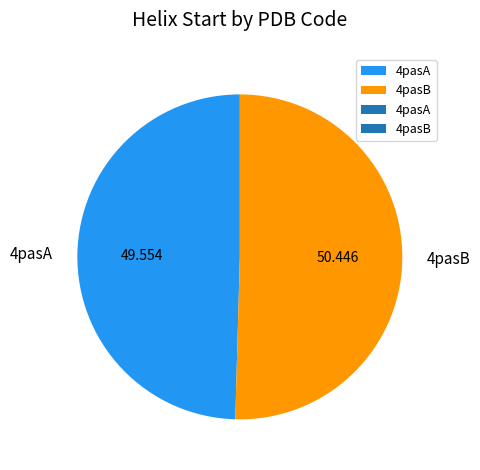

What is the smallest slice in the pie chart?

4pasA